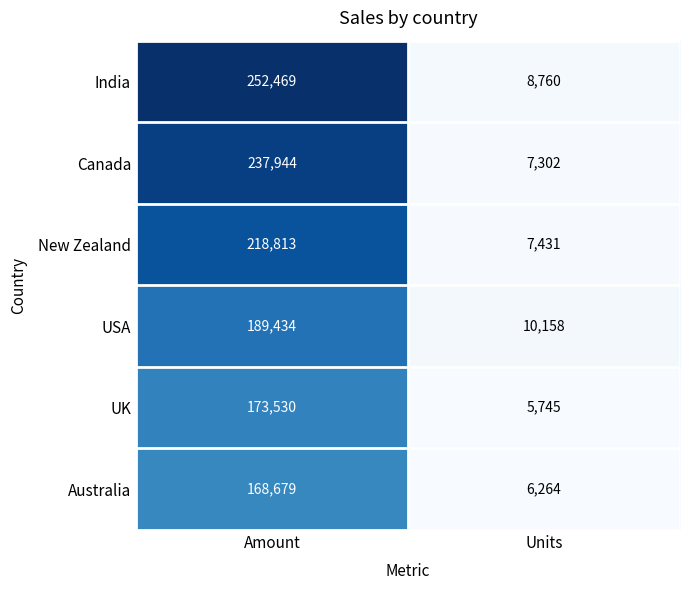

Which category has the lowest value across all series?

Units